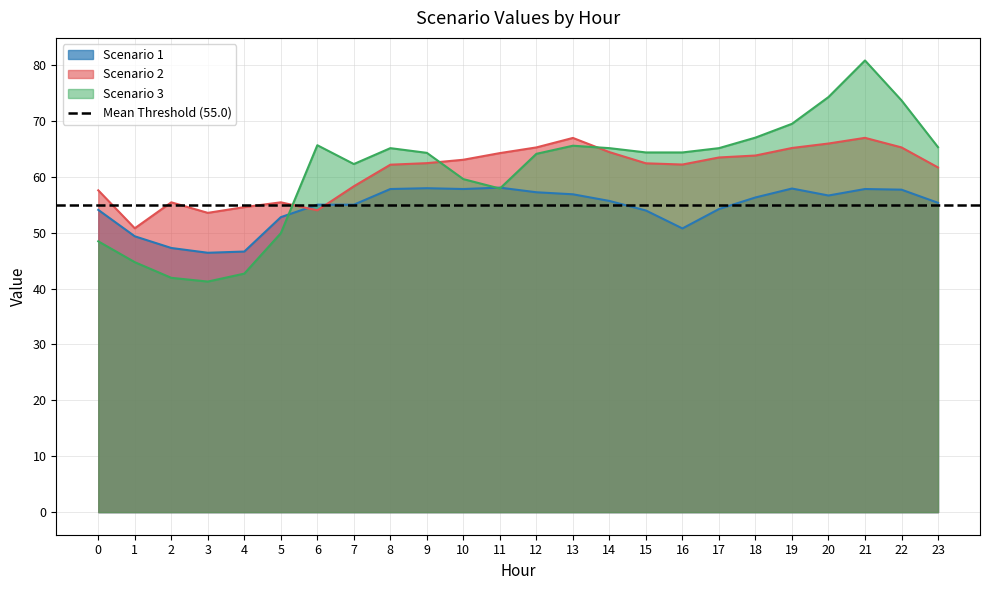

The Scenario 3 series shows 116.5 at 19. True or false?

False